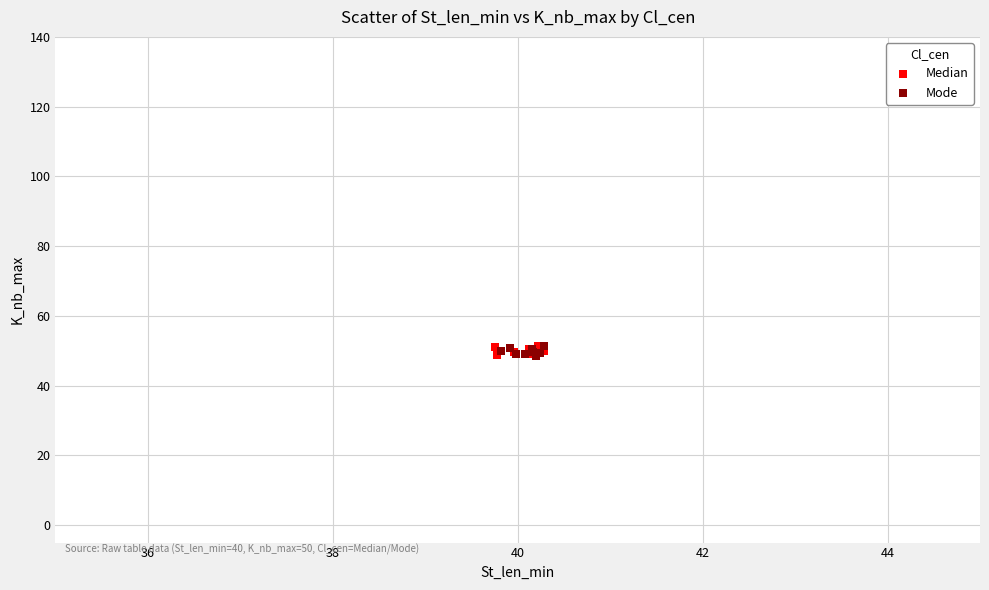

What are all the series names shown in the legend?

Median, Mode